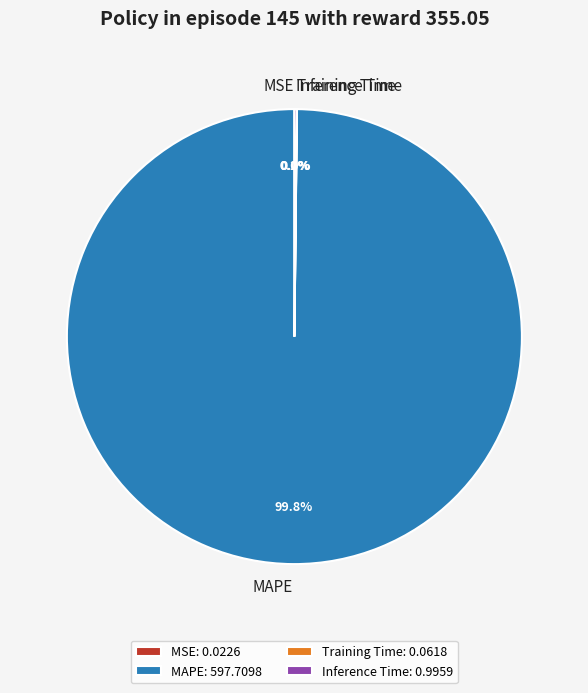

To the nearest percent, what is the difference between the largest and smallest slice percentages?

100%